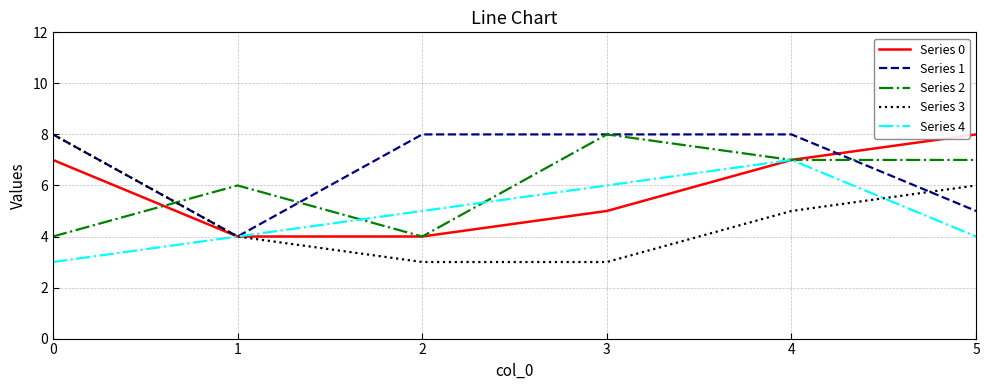

What is the minimum value for Series 3?

3